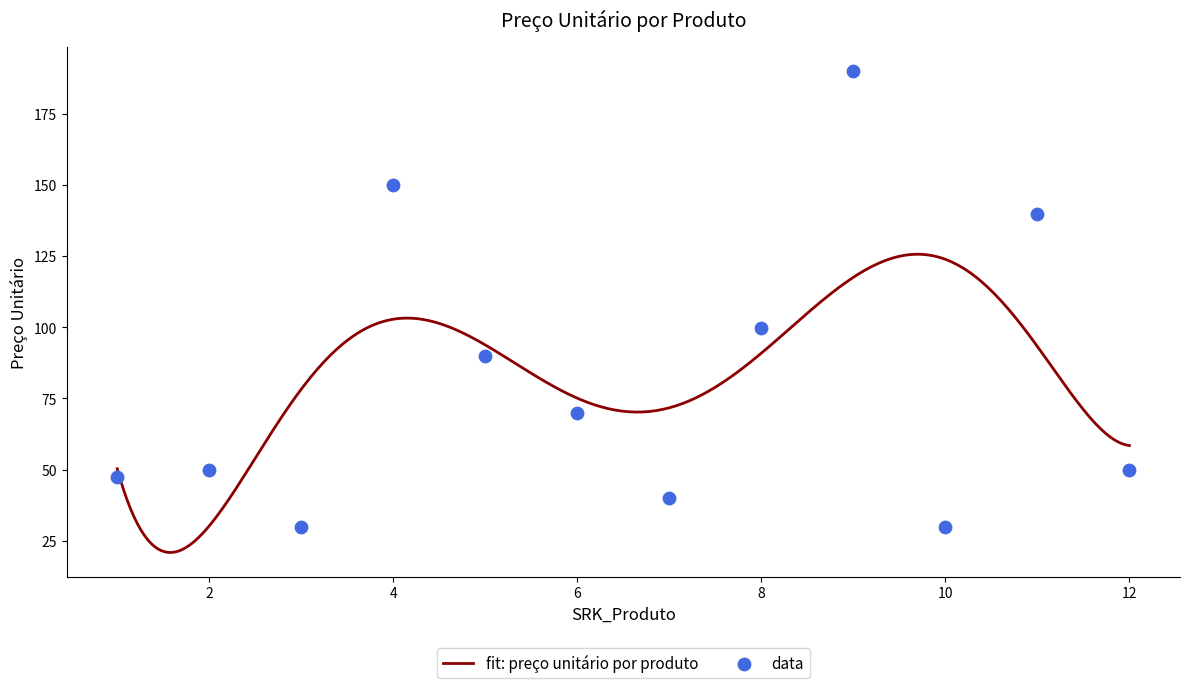

What is the change in value from 3 to 7?

+10.0